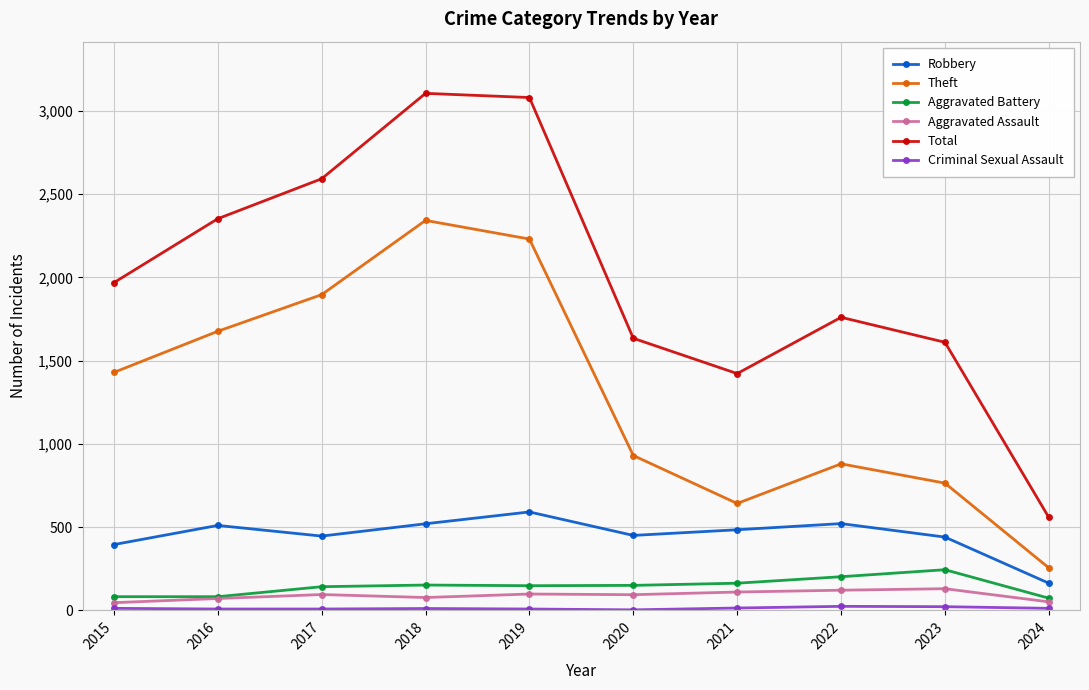

True or false: Total has more than 0 interior local peaks.

True